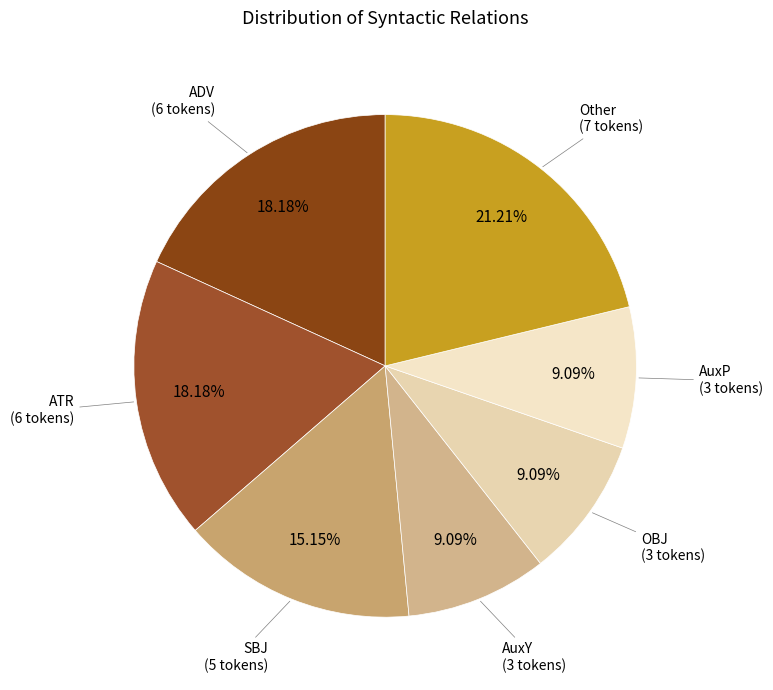

How many slices are in this pie chart?

7